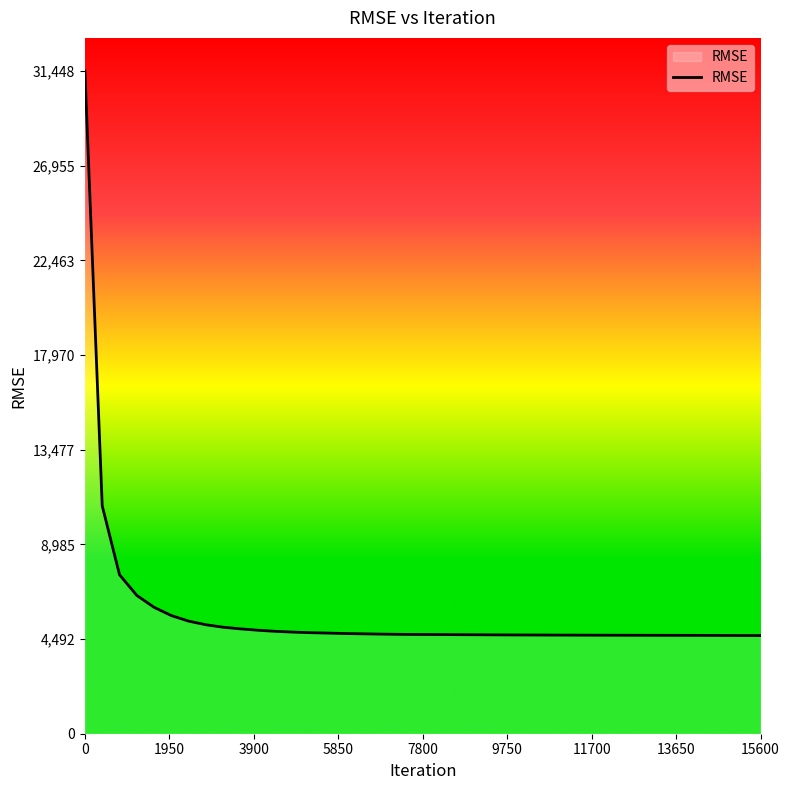

What is the difference between the maximum and minimum values?

26790.4